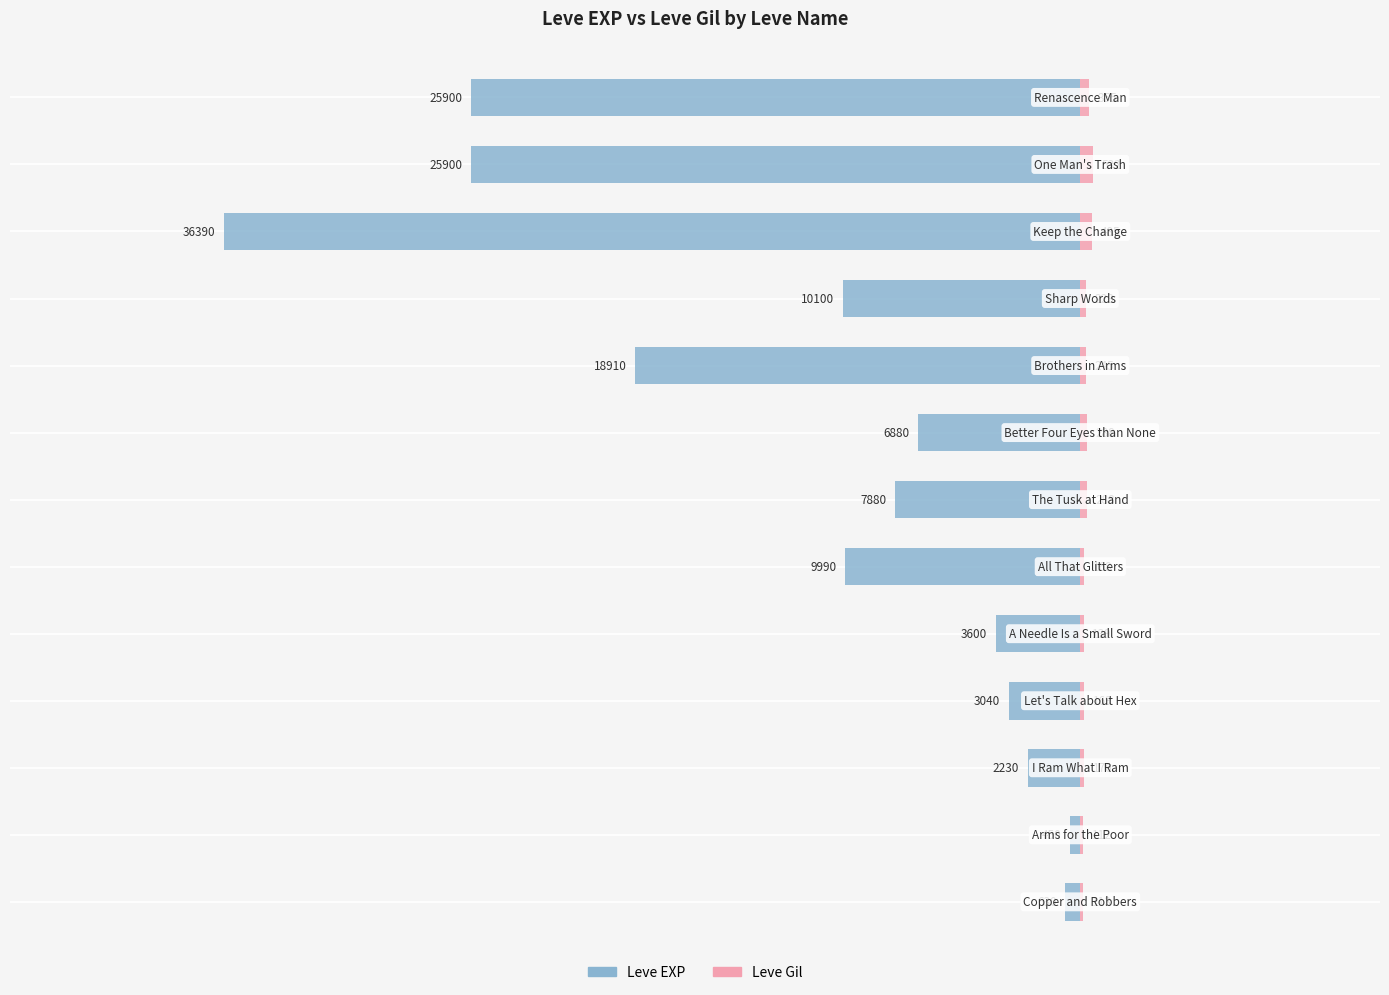

What is the sum of the Leve Gil values at 8 and 9?

468